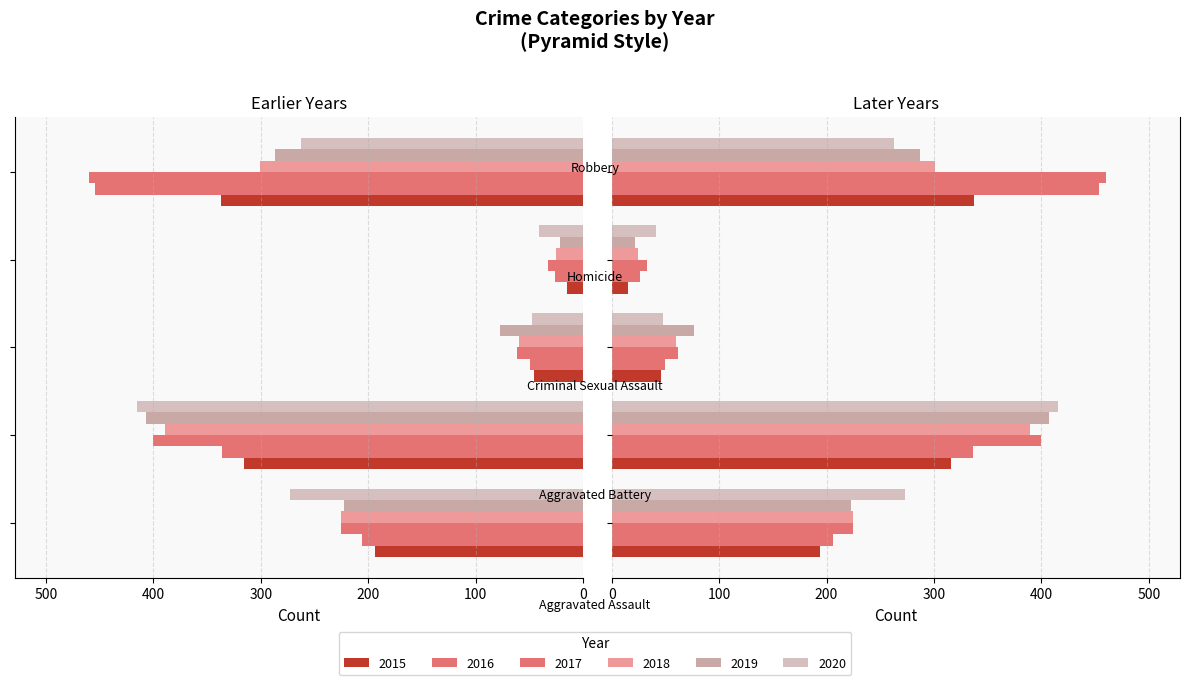

The value of 2015 at Homicide is -15. True or false?

True